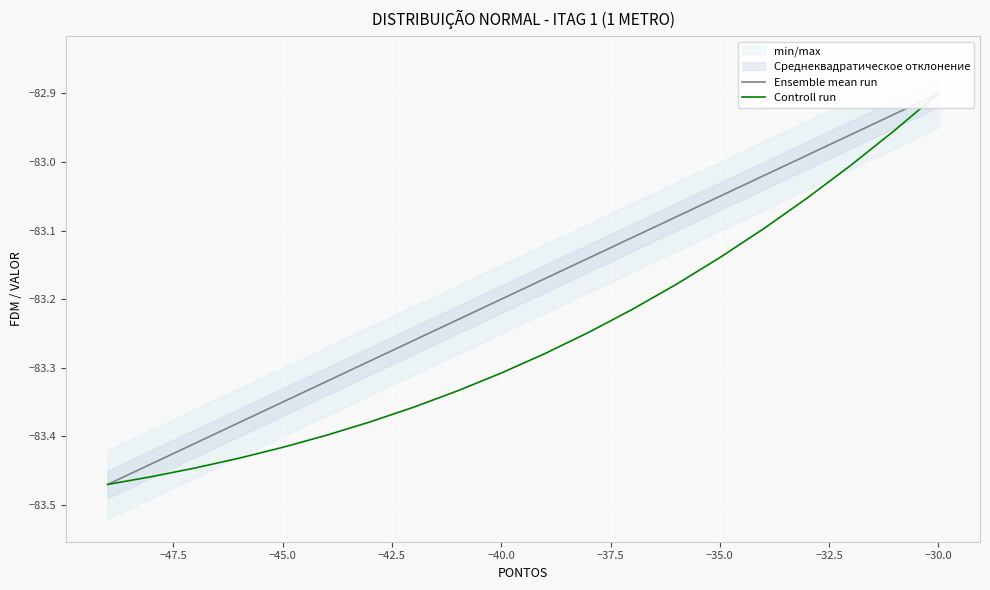

The Controll run series shows -141.3 at −45.0. True or false?

False